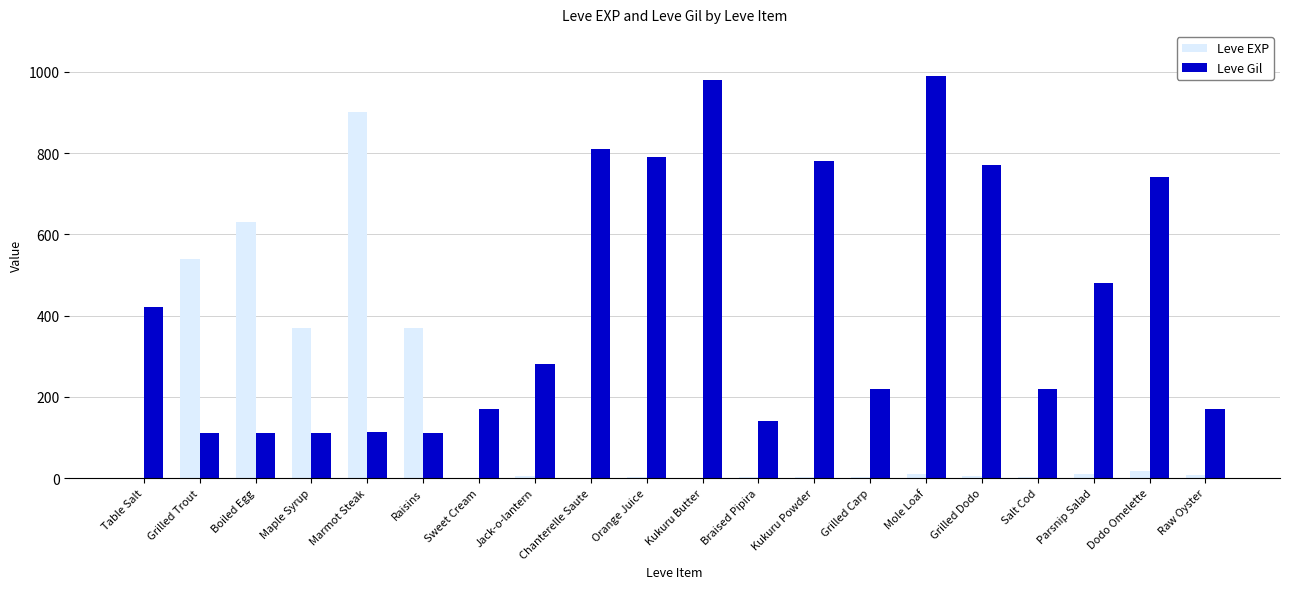

What is the greatest value displayed?

990